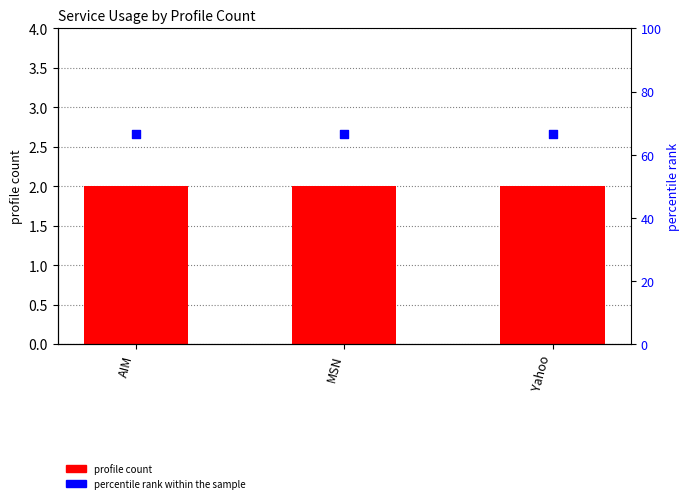

Which series reaches the minimum Y coordinate?

profile_count